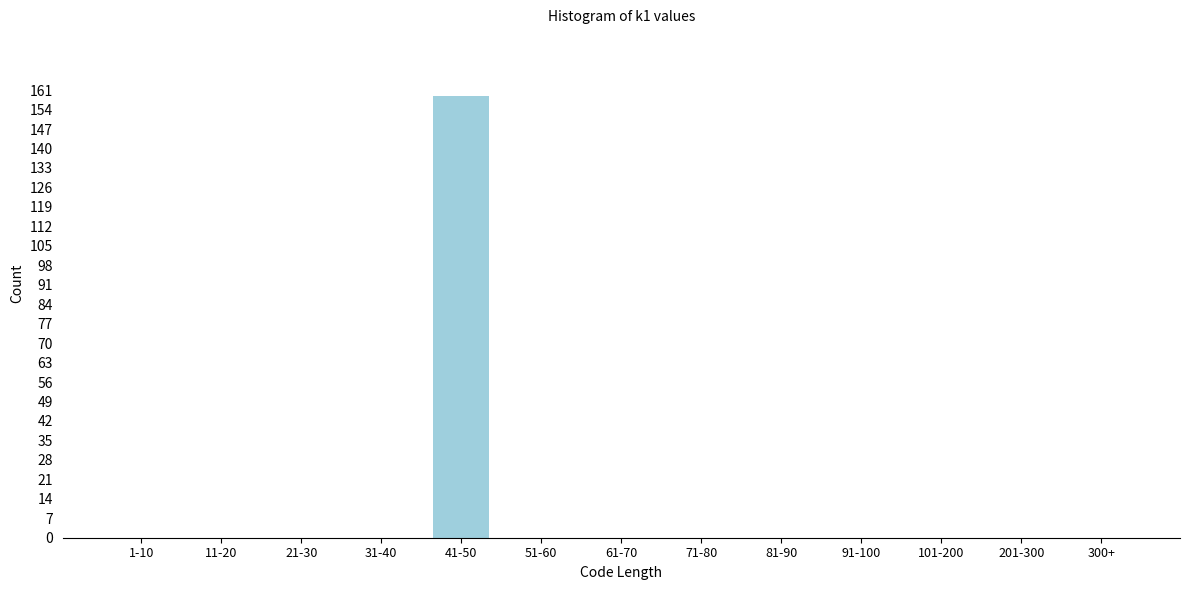

Reading left to right, list all the values displayed in this chart.

1-10=0	11-20=0	21-30=0	31-40=0	41-50=159	51-60=0	61-70=0	71-80=0	81-90=0	91-100=0	101-200=0	201-300=0	300+=0